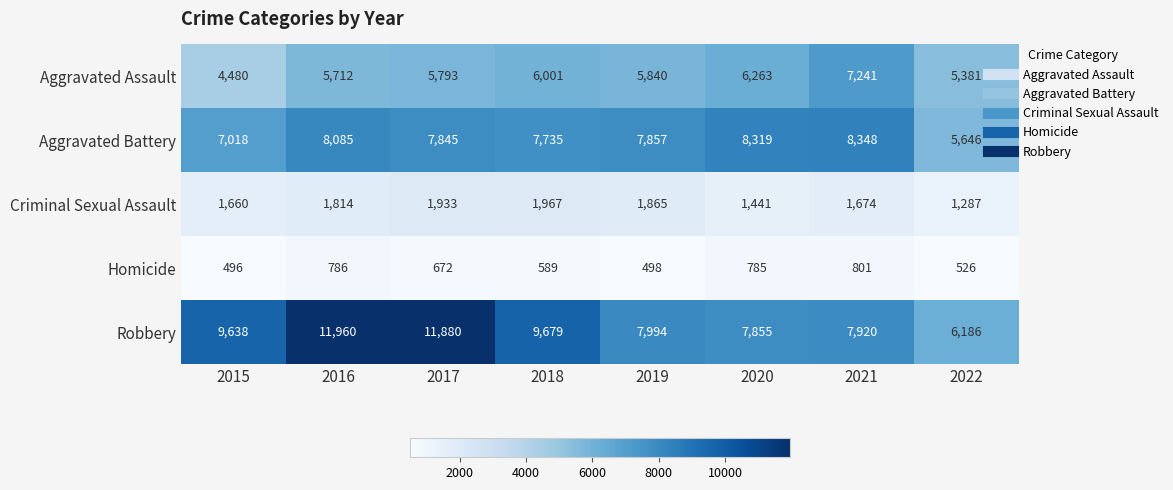

What is the smallest value displayed?

496